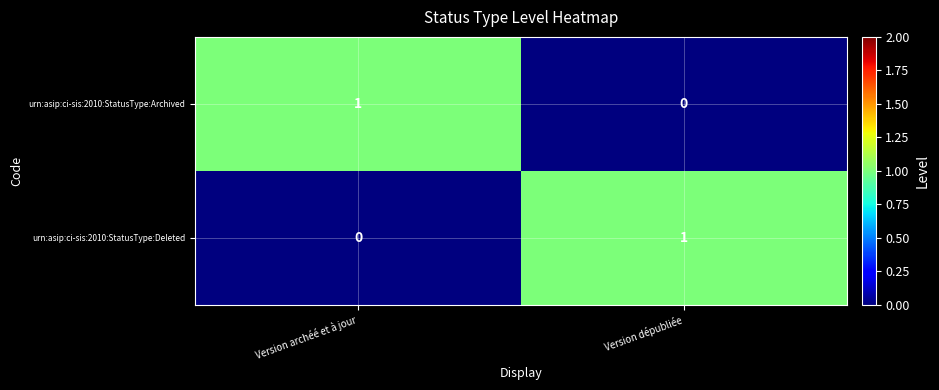

Rank the categories by urn:asip:ci-sis:2010:StatusType:Archived value from lowest to highest.

Version dépubliée, Version archéé et à jour